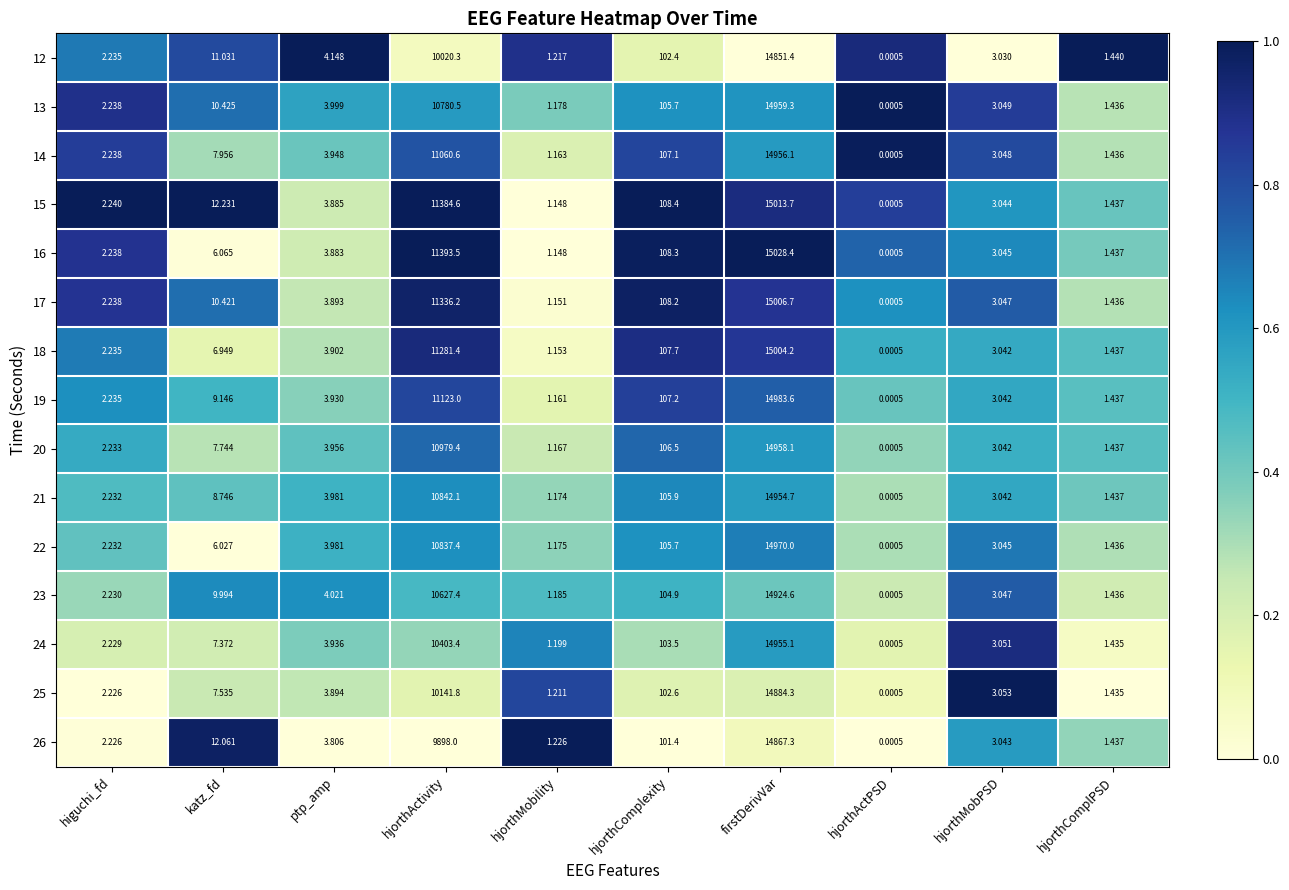

What is the difference between the highest and lowest values at hjorthActivity?

1495.5